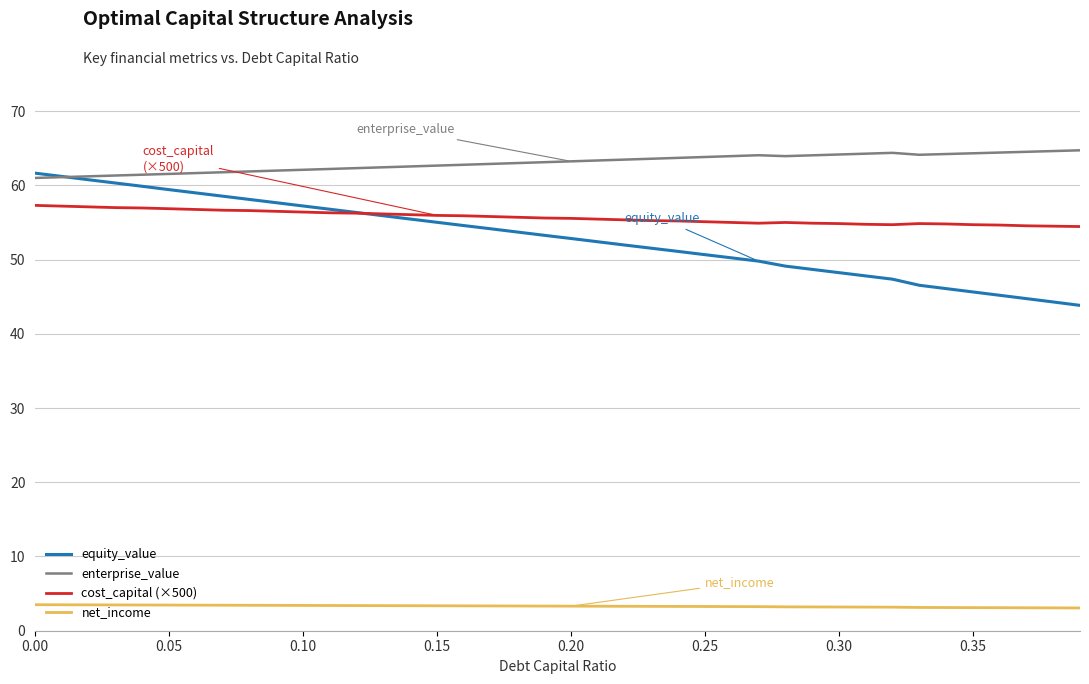

Rank the series by their maximum value, from lowest to highest.

net_income, cost_capital (×500), equity_value, enterprise_value